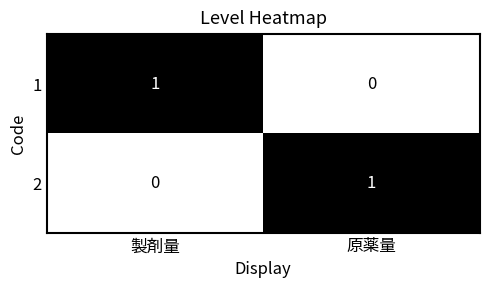

What is the total value across all series at 原薬量?

1